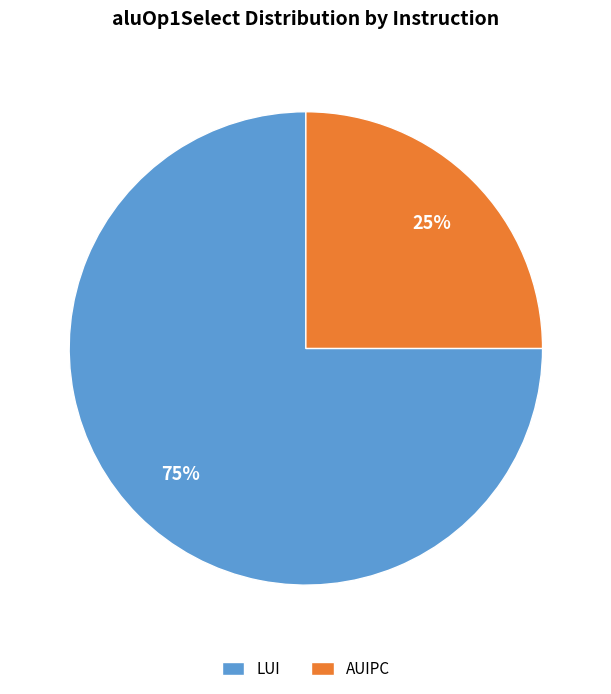

What is the ratio of the value at LUI to the value at AUIPC?

3.0